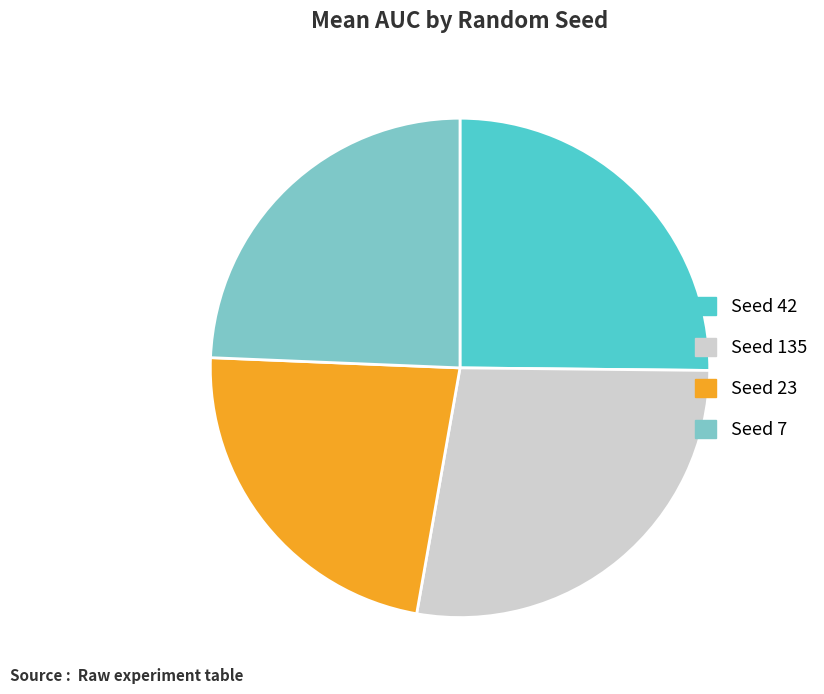

Is there a majority slice in this chart?

No